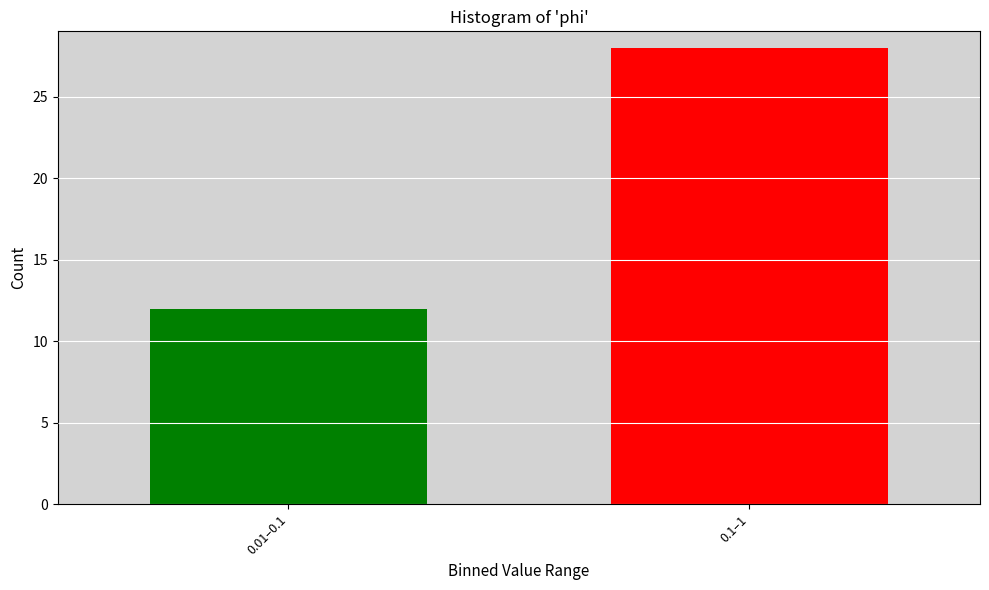

Reading left to right, what are all the values shown in this chart?

12	28